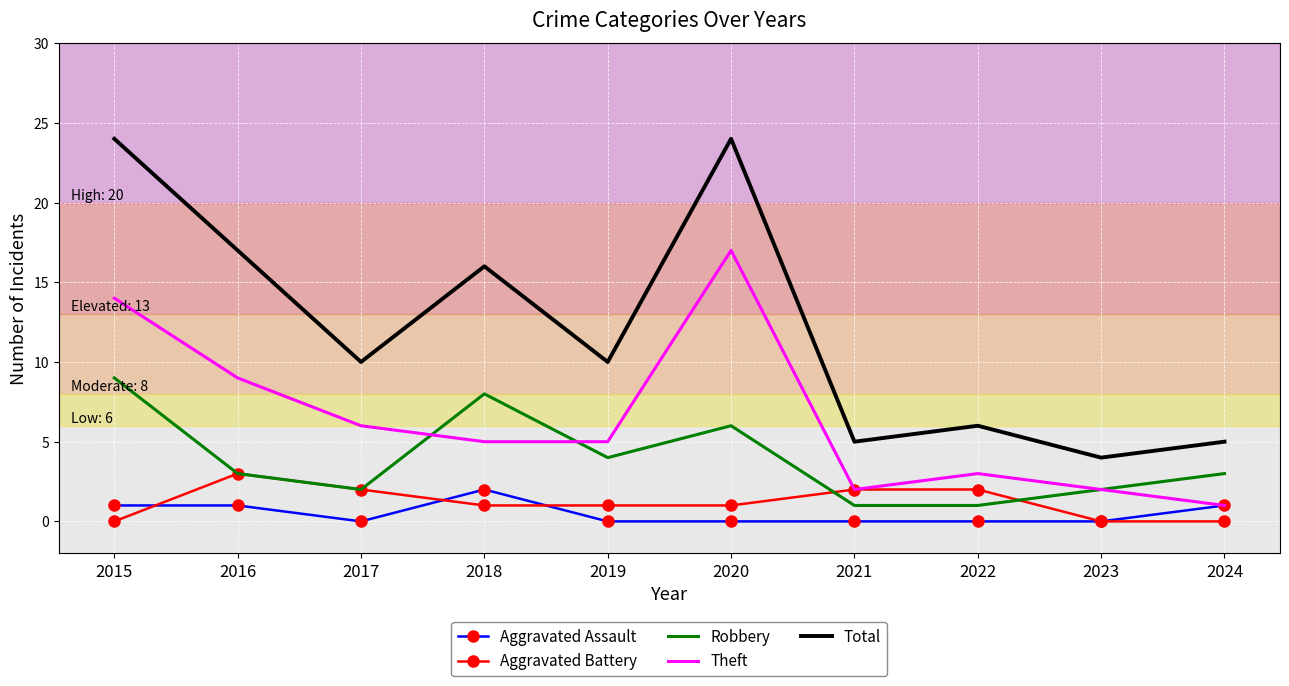

How many Aggravated Assault values are between 0 and 1?

9